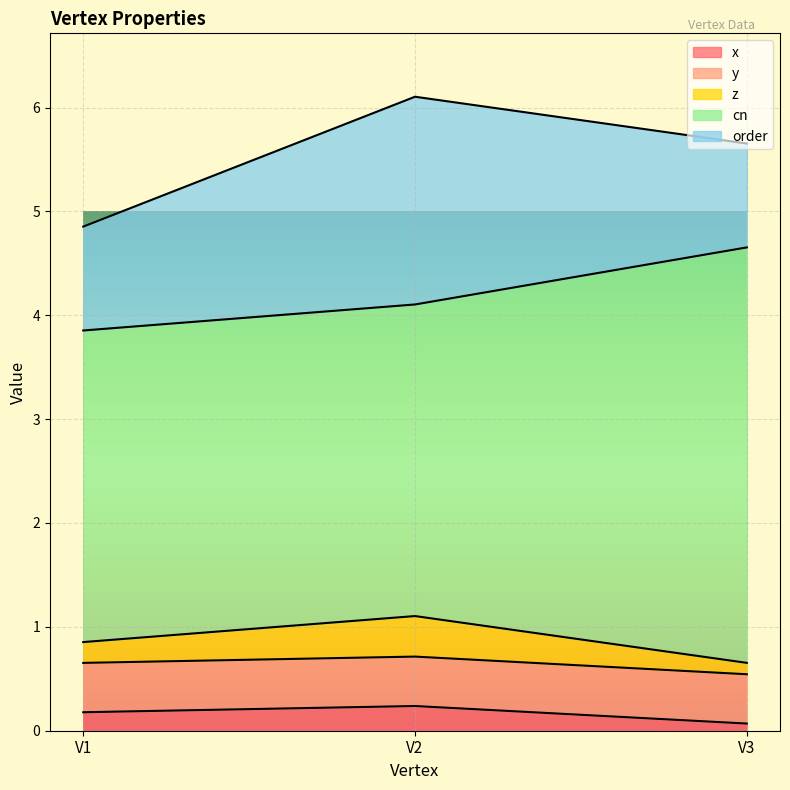

Reading right to left, list all the values displayed in this chart.

x: 0.1	0.2	0.2
y: 0.5	0.5	0.5
z: 0.1	0.4	0.2
cn: 4.0	3.0	3.0
order: 1.0	2.0	1.0